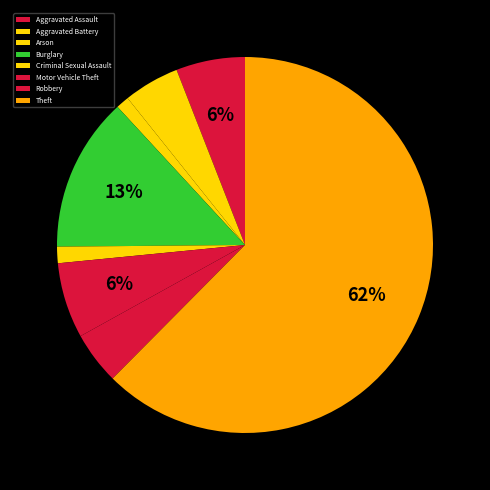

What is the change in value from Aggravated Assault to Theft?

+200